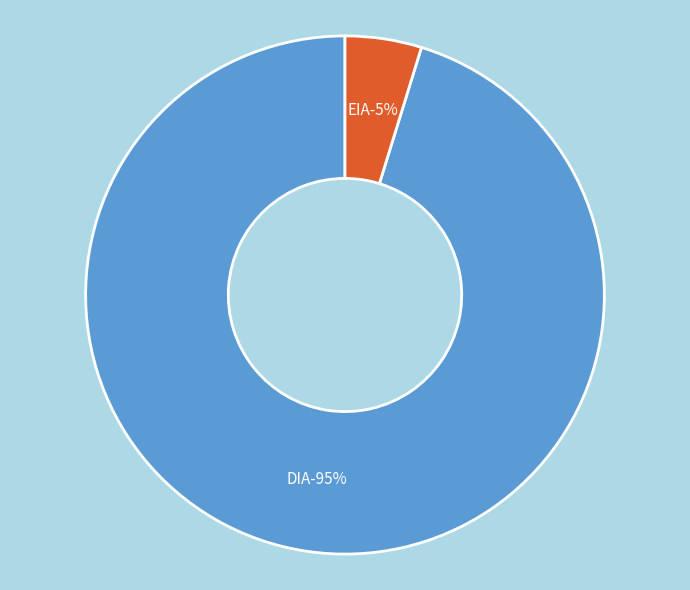

Is there a majority slice in this chart?

Yes